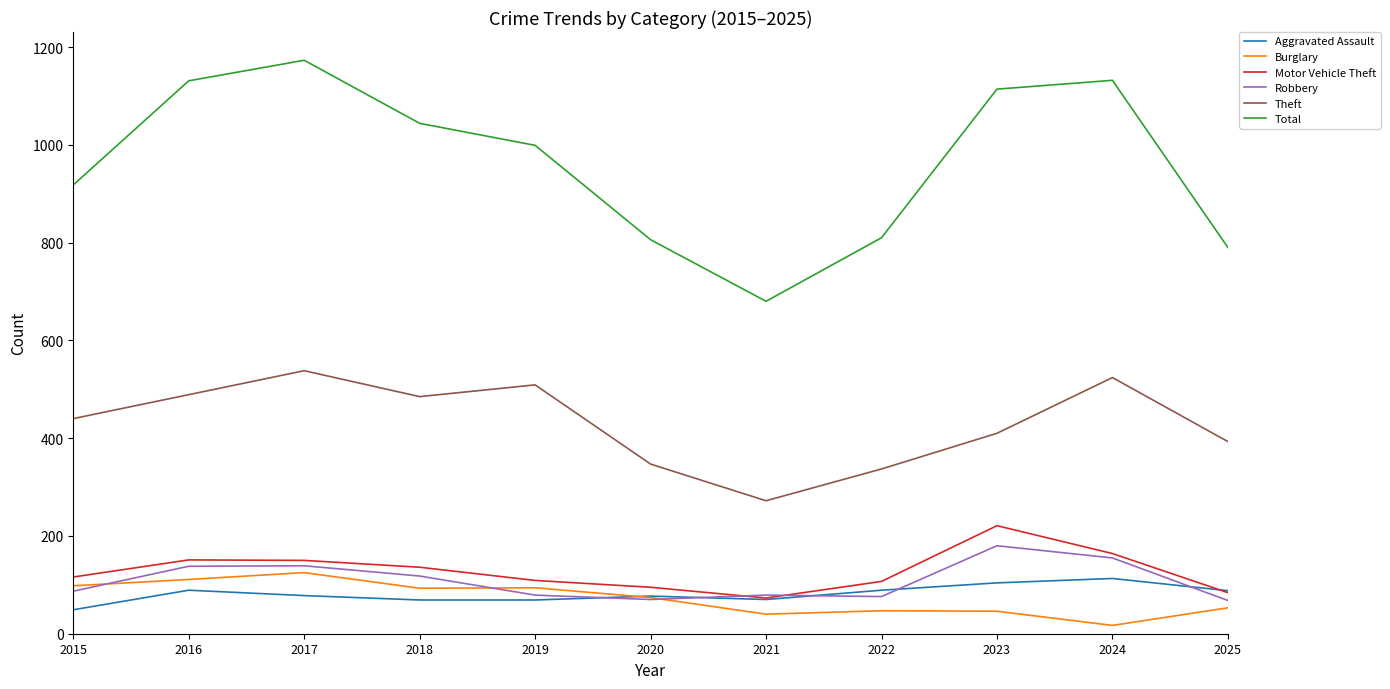

True or false: Total and Burglary intersect in this chart.

False